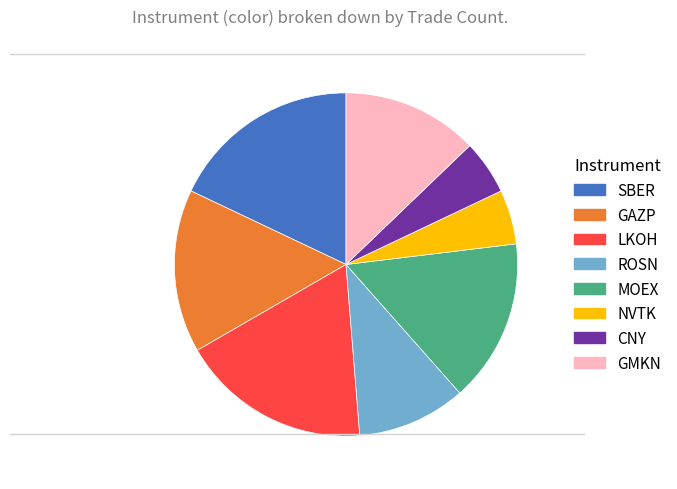

What is the ratio of the value at SBER to the value at MOEX?

1.2